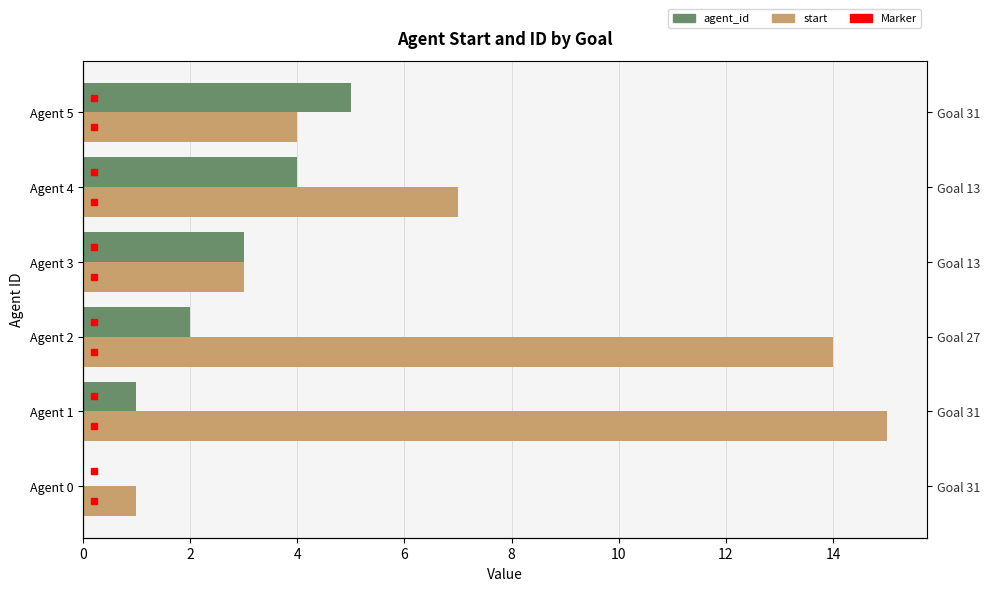

What are all the series names shown in the legend?

agent_id, start